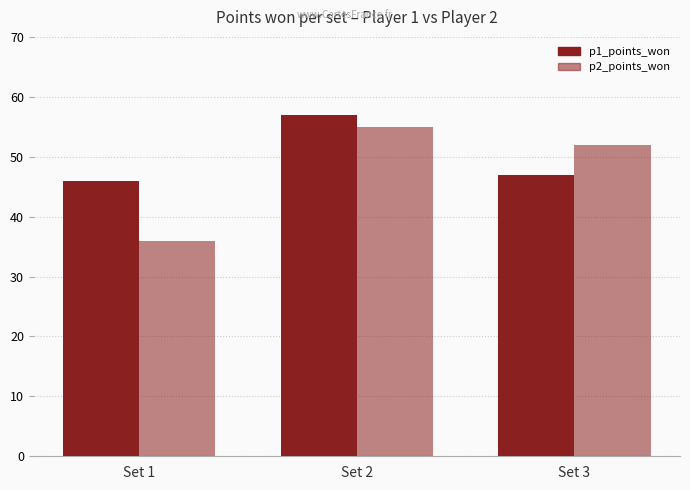

Reading left to right, list all the values displayed in this chart.

p1_points_won: 46	57	47
p2_points_won: 36	55	52